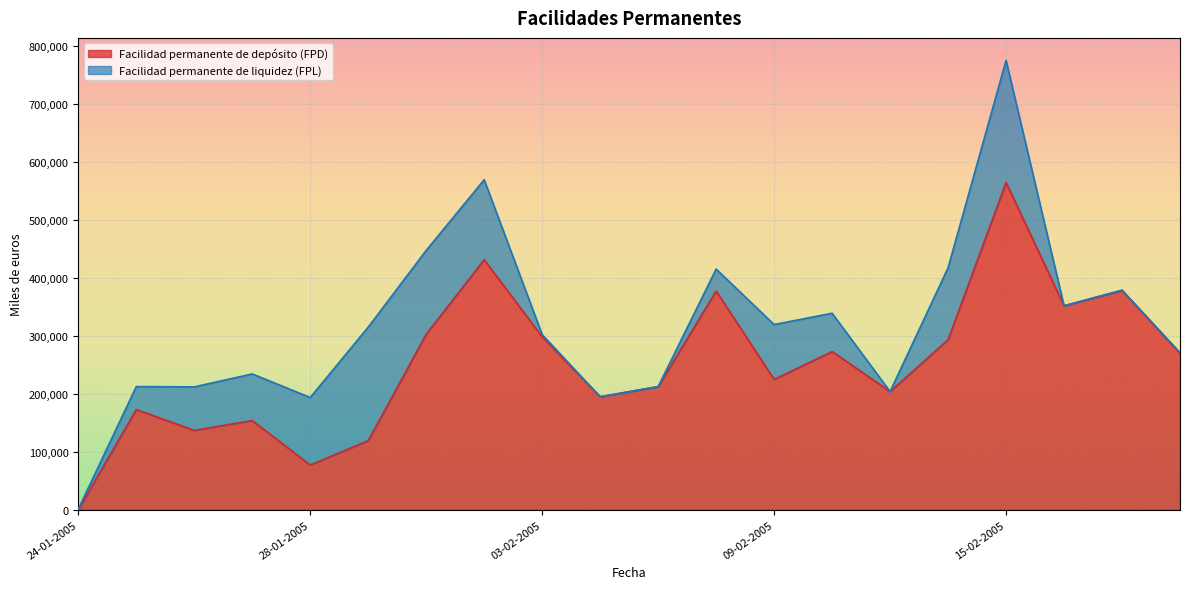

Is it true that the value at 25-01-2005 is 173000?

True